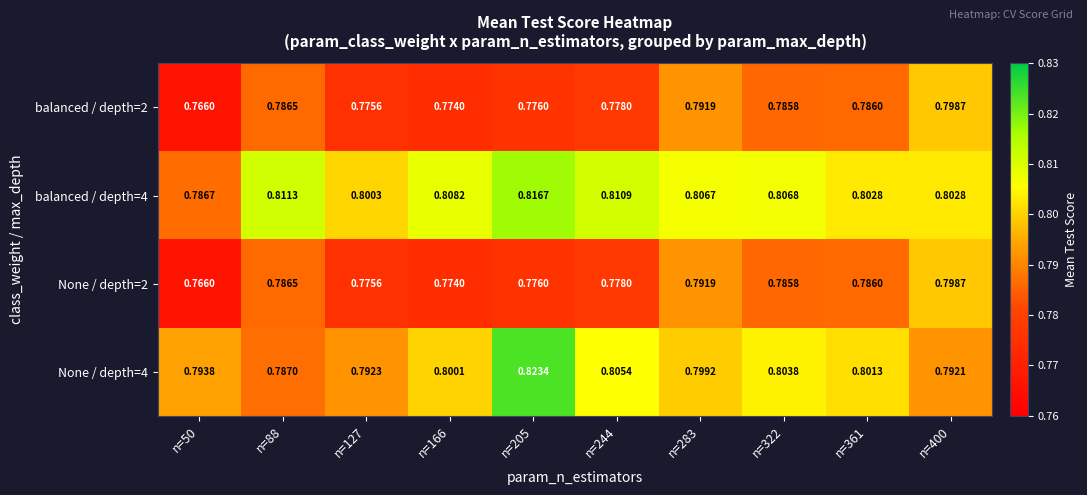

At how many categories does at least one series exceed 0?

10